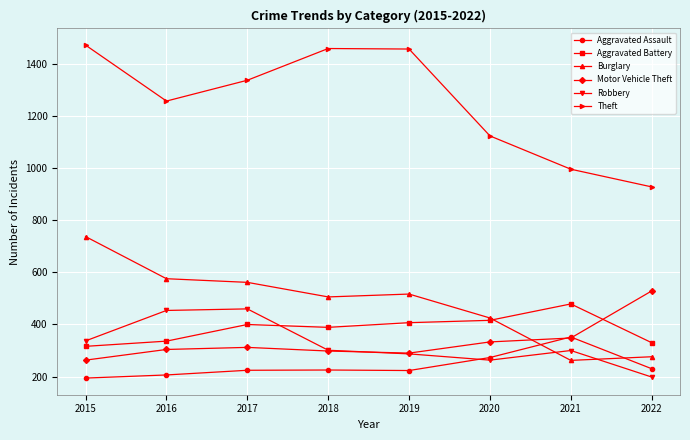

What is the minimum value shown in the chart?

194